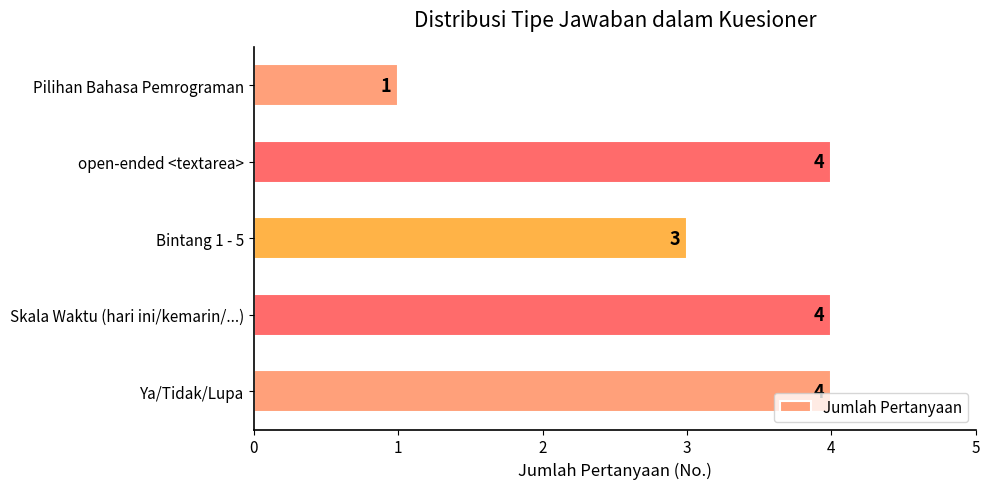

How many bars are there in total?

5